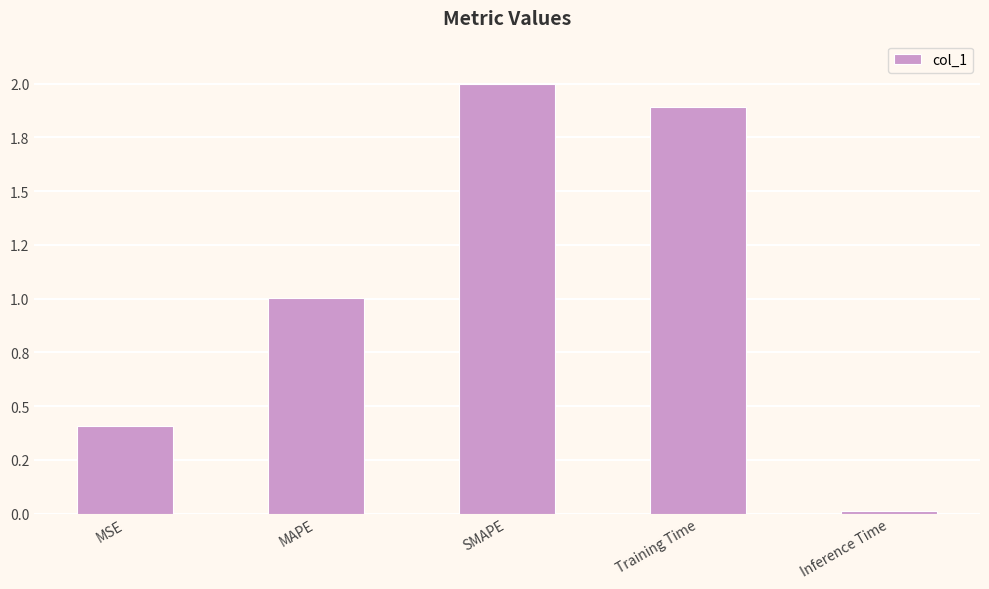

What is the greatest value displayed?

2.0